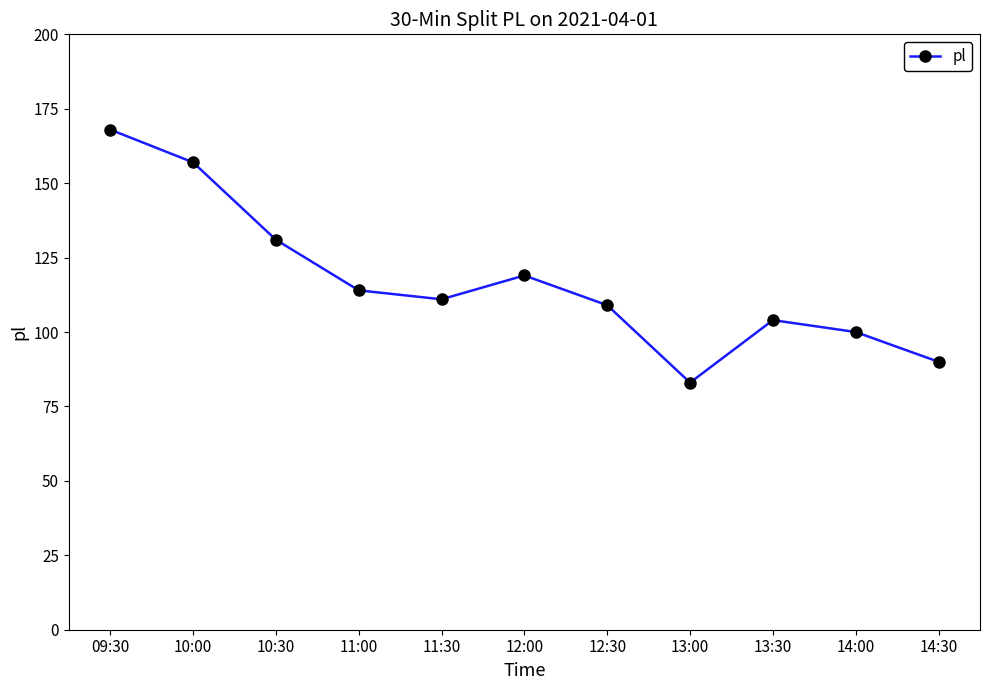

How many lines are shown in the chart?

1